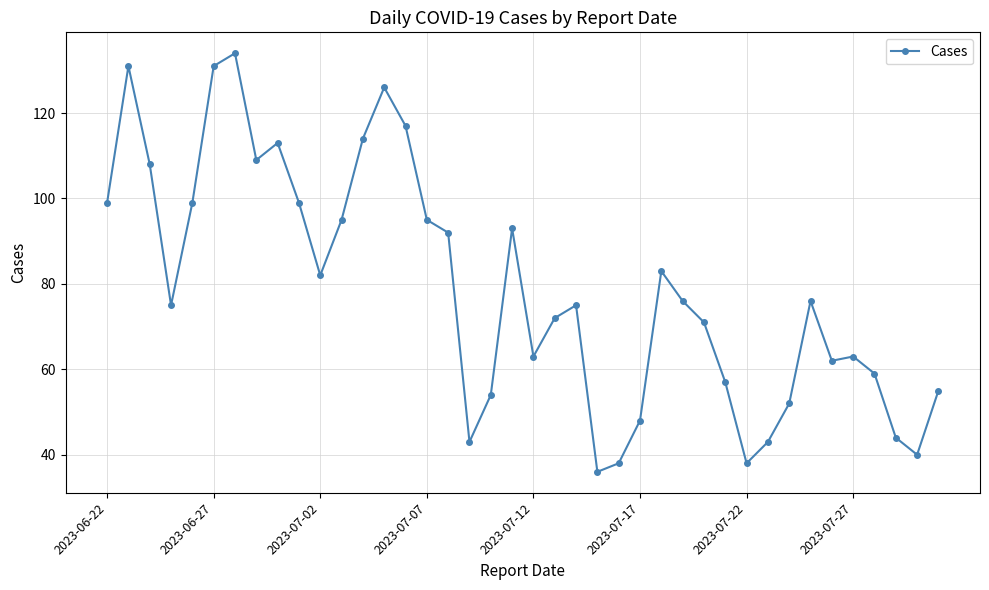

What is the value of the 2nd point from the left?

131